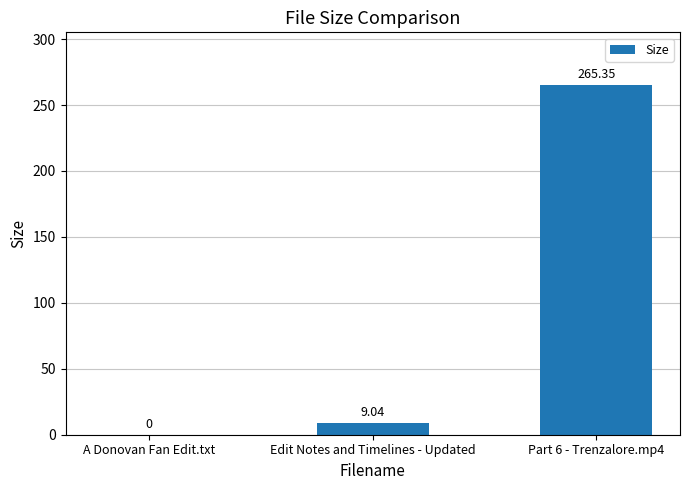

What is the sum of all values?

274.4